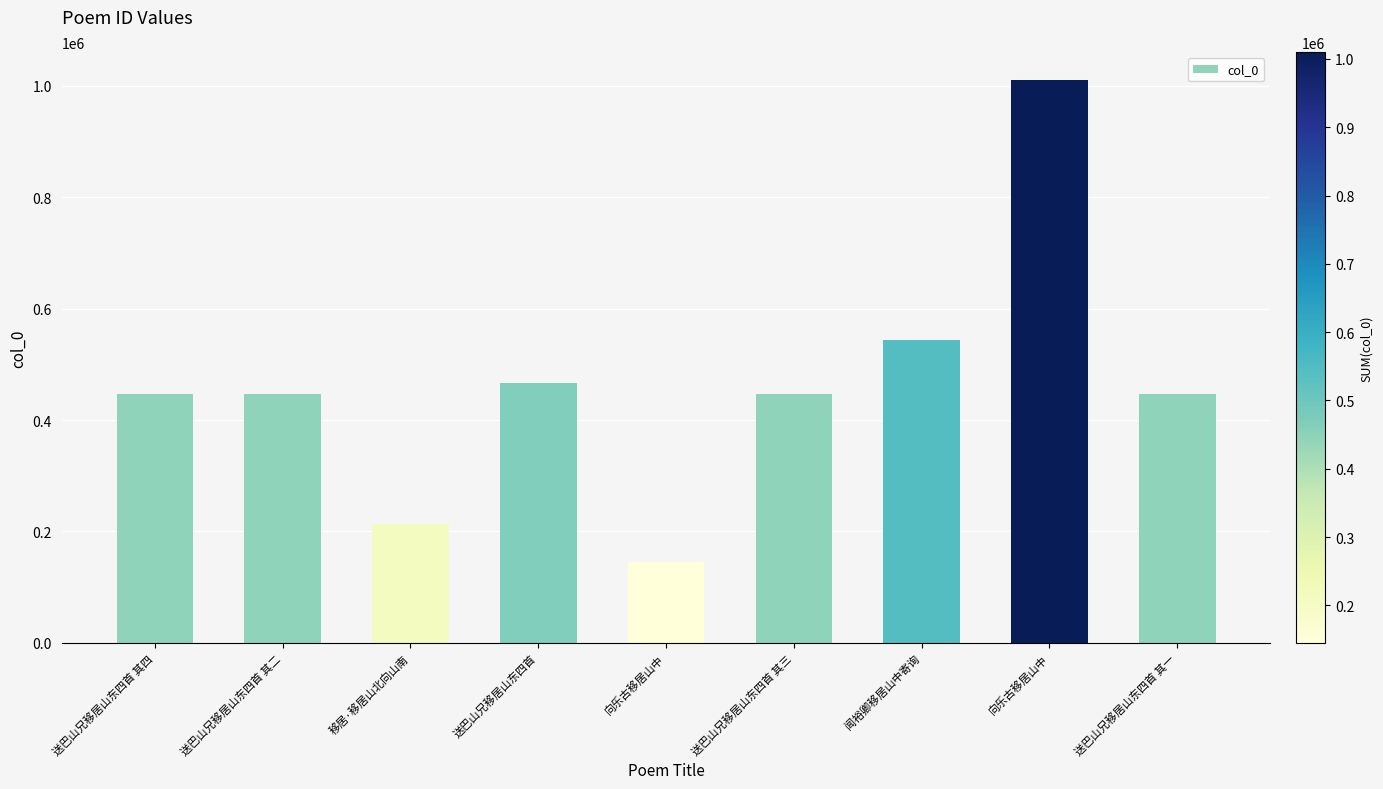

How many distinct data groups are displayed?

1